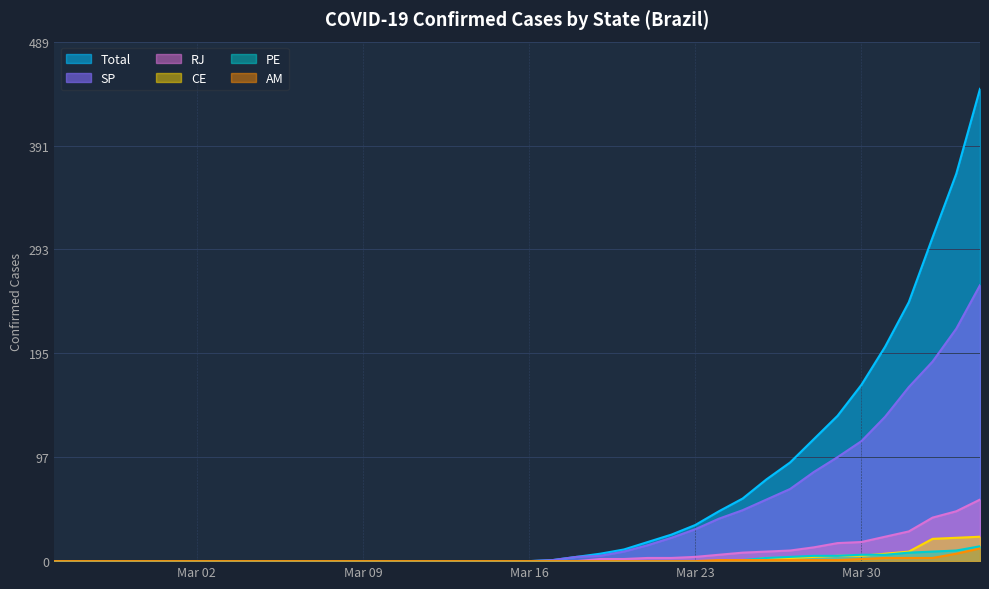

What is the spread (max minus min) of values at 2020-03-17?

1